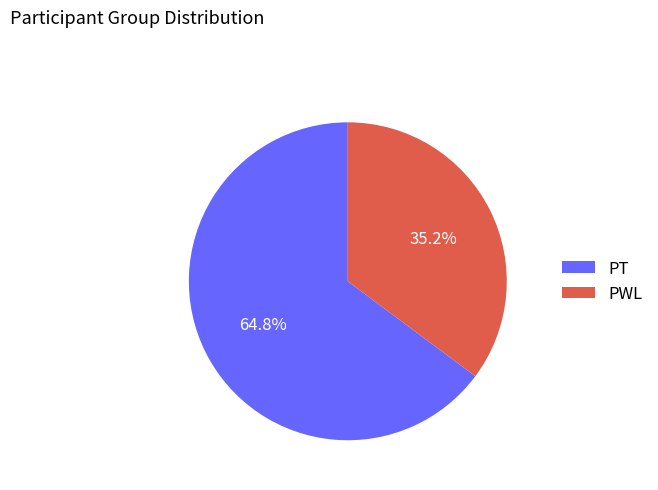

Is it true that PT is 65% of the pie?

True